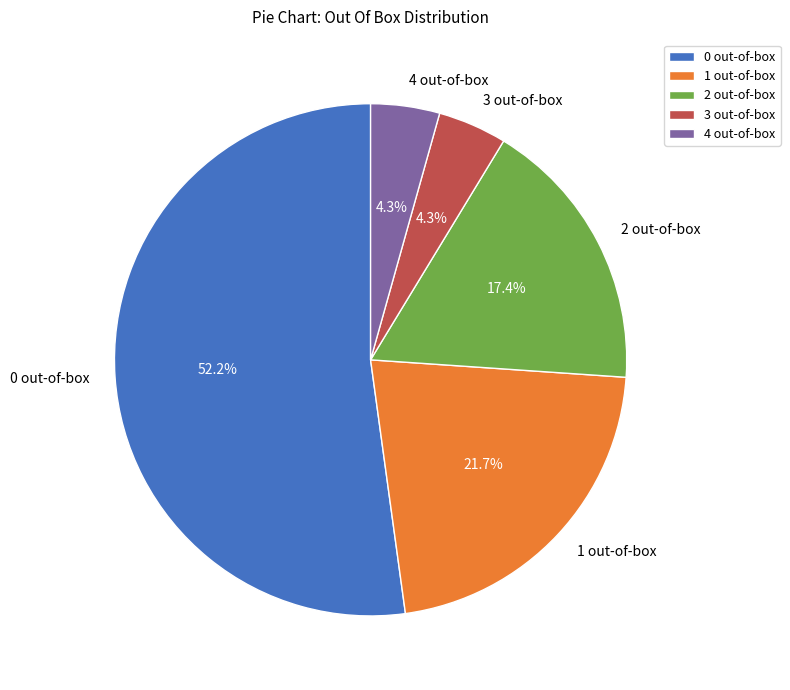

To the nearest percent, what is the difference between the 4 out-of-box and 0 out-of-box slice percentages?

48%